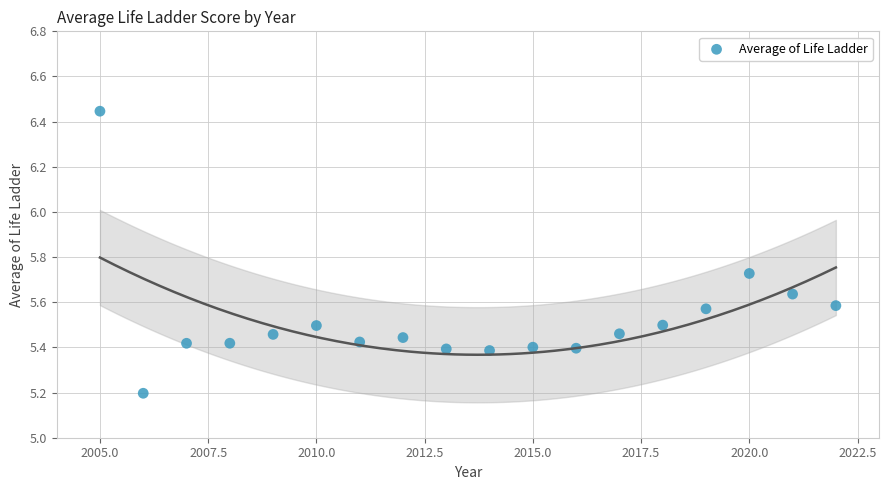

What is the range of X values (max minus min)?

17.0